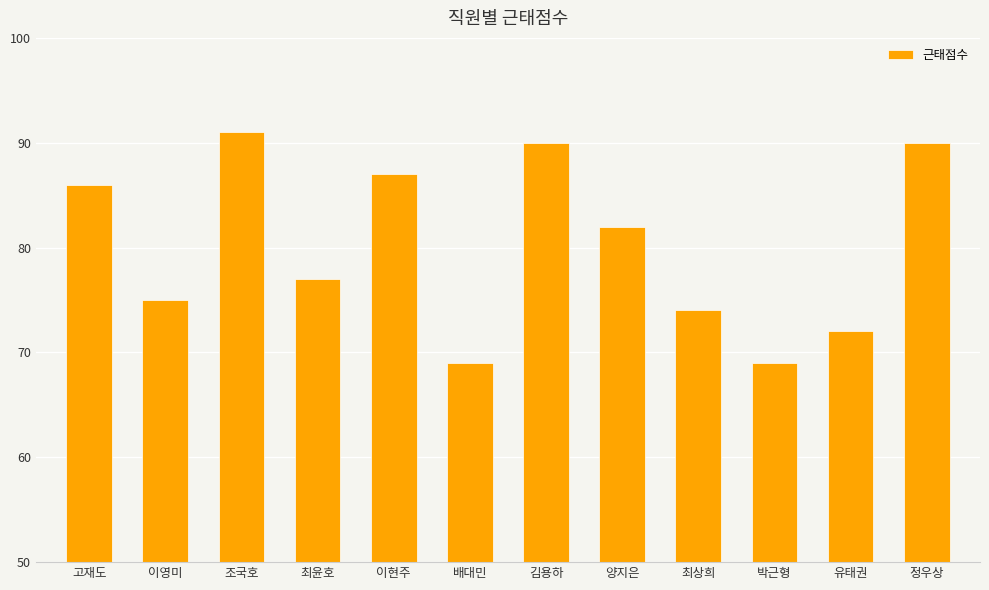

Where is the data nearest to the value 80?

양지은